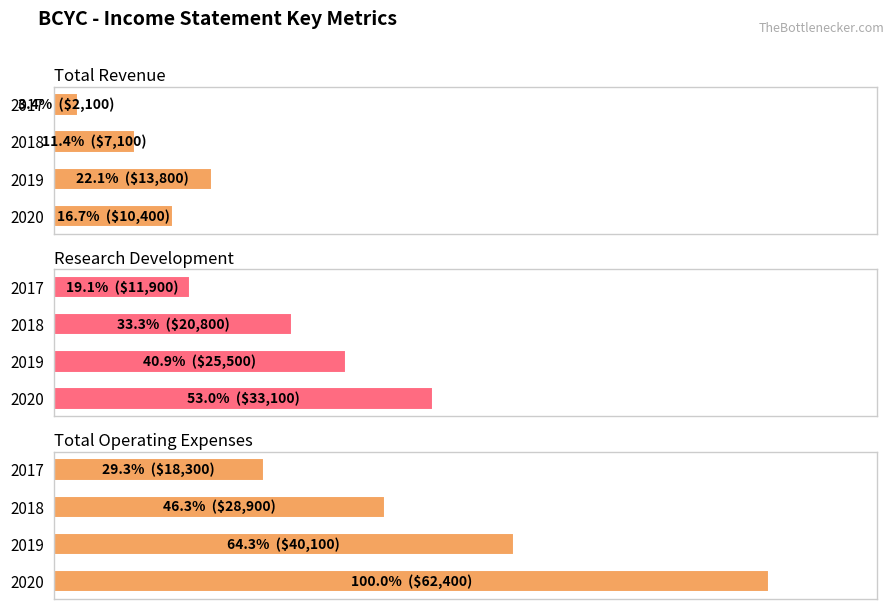

Is it true that Total Revenue equals 13800 at 2019?

True